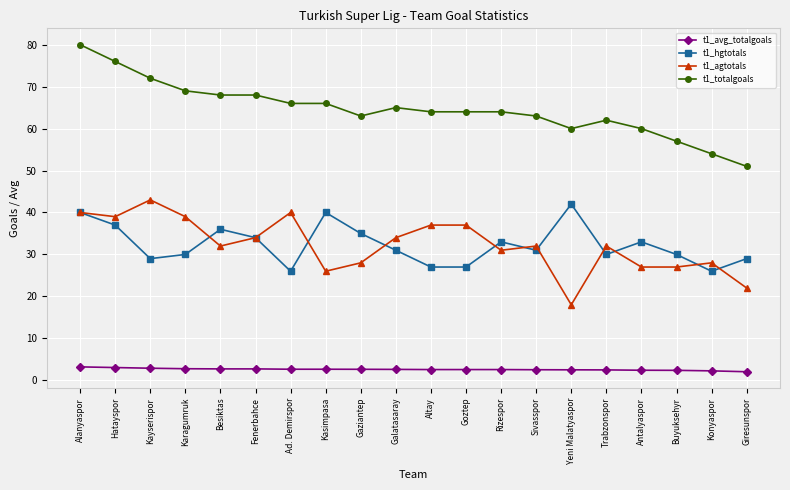

True or false: t1_agtotals and t1_avg_totalgoals intersect in this chart.

False